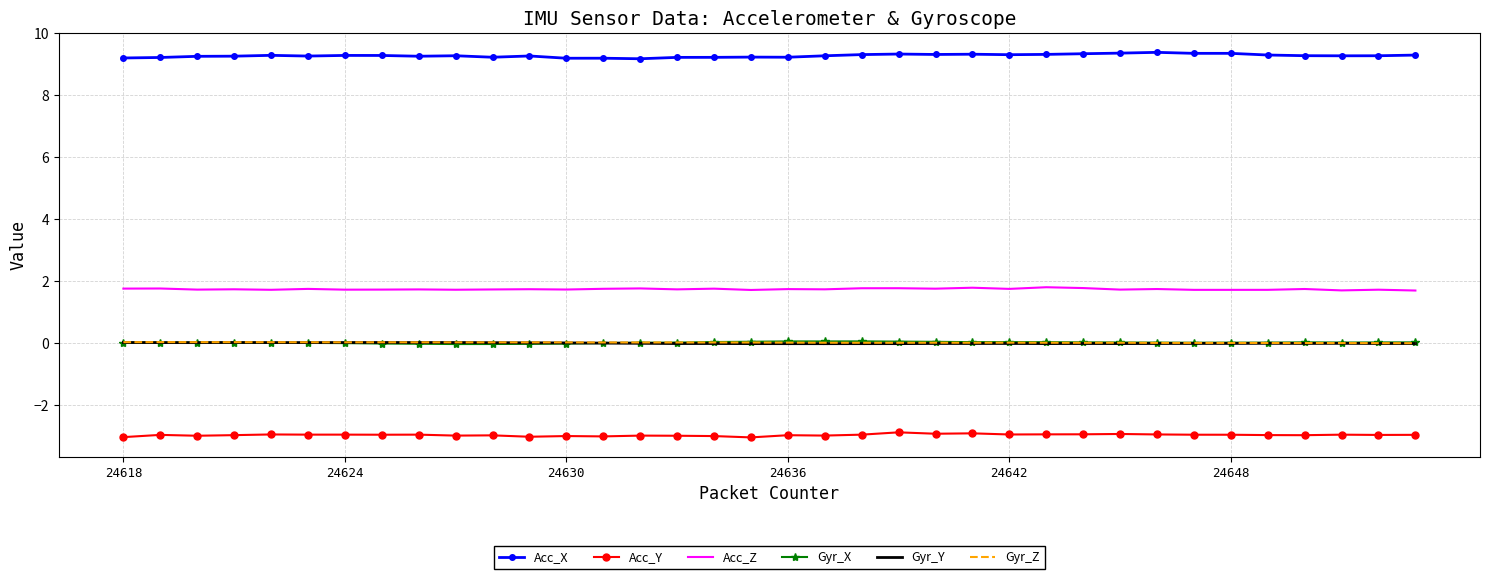

True or false: Acc_Y and Acc_X cross at least once.

False